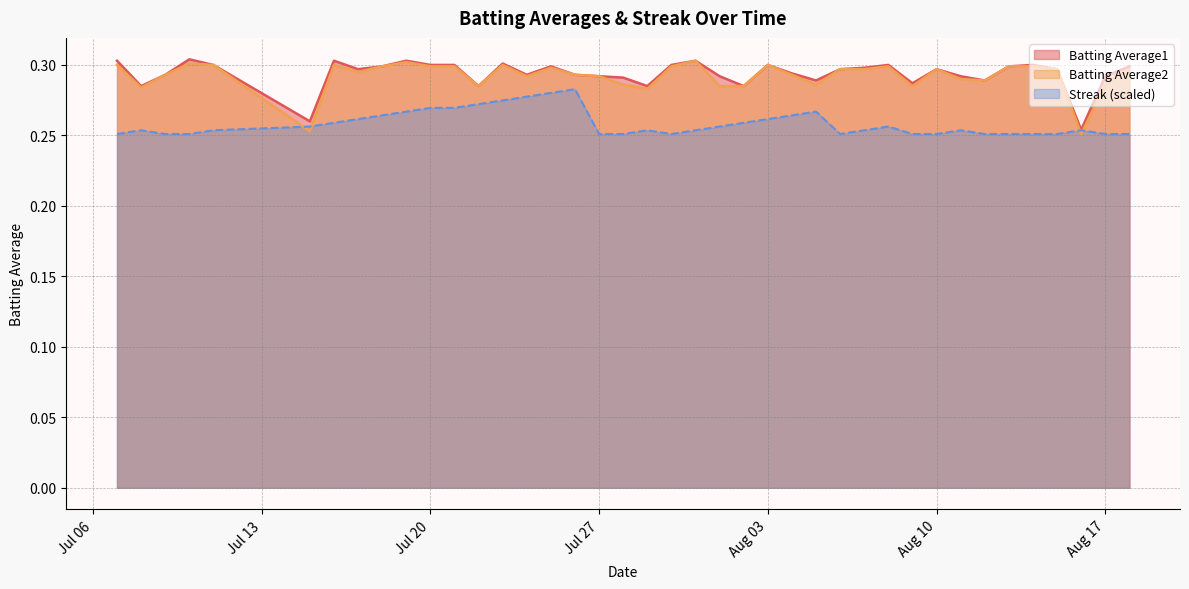

The Batting Average2 series shows 0.3 at Aug 10. True or false?

True